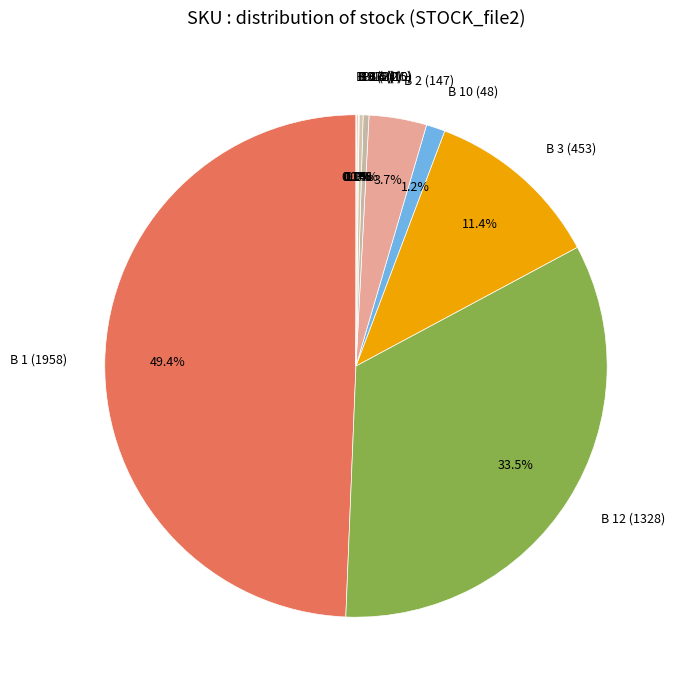

Does B 10 (48) account for over 50% of the chart?

No